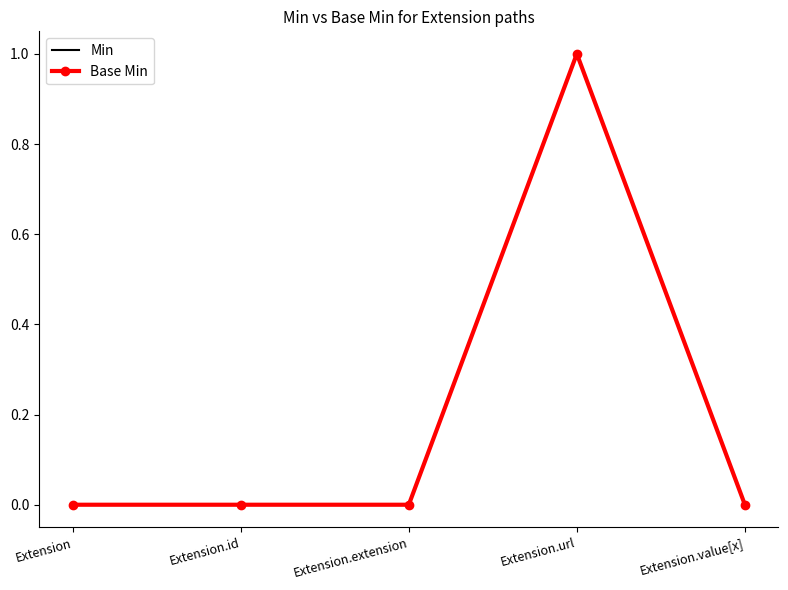

True or false: Min and Base Min intersect in this chart.

False